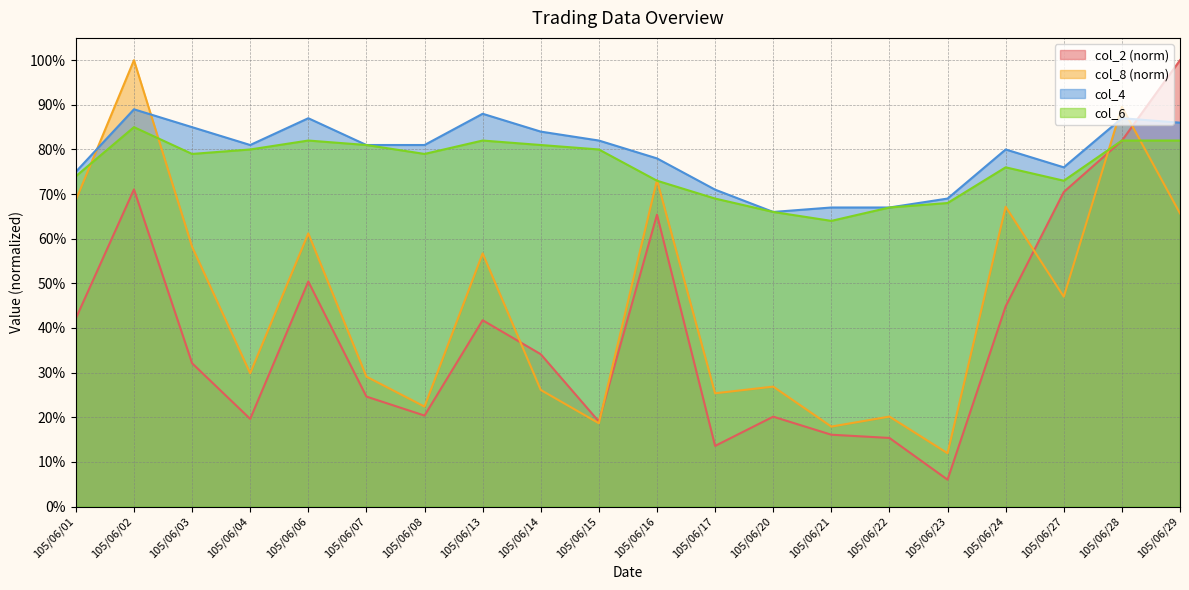

Which label corresponds to the smallest value in the chart?

105/06/23